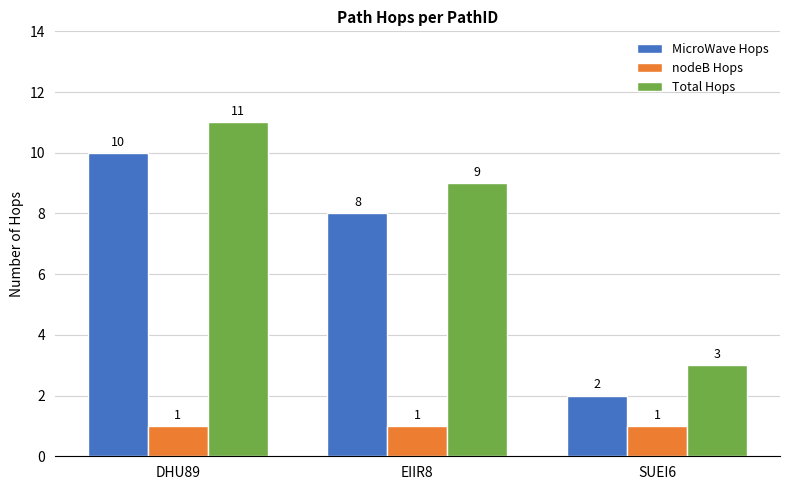

List the labels in order of MicroWave Hops value, smallest first.

SUEI6, EIIR8, DHU89